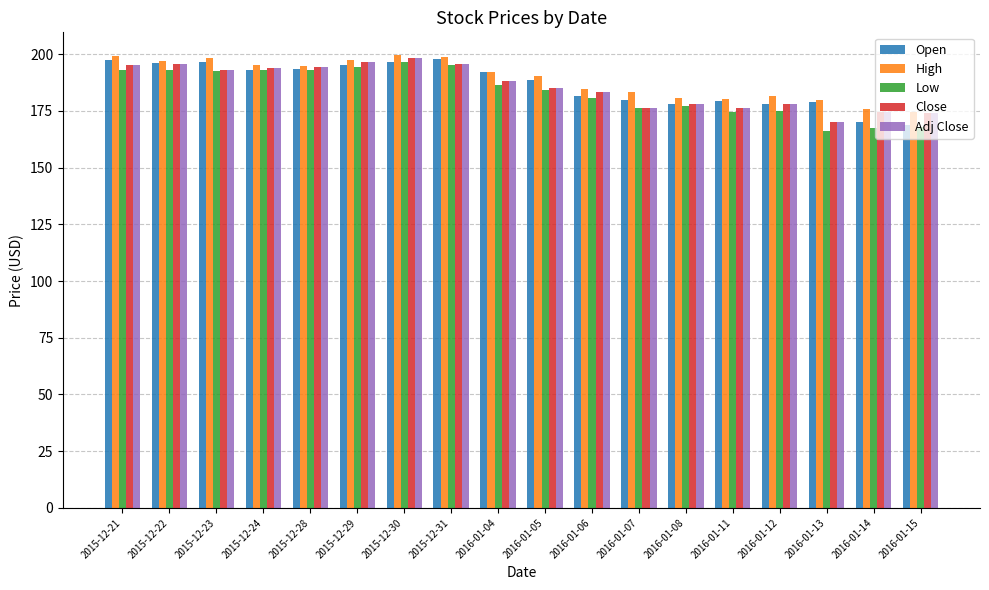

What is the difference between the Adj Close values at 2016-01-12 and 2016-01-04?

10.4